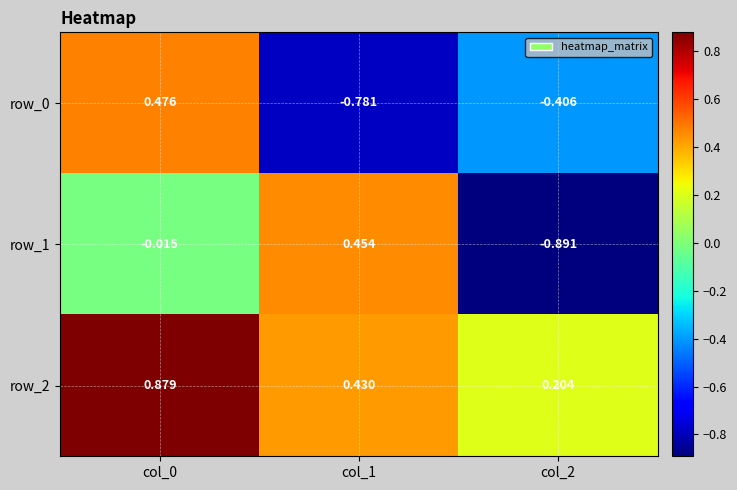

At how many categories does at least one series exceed 0?

3